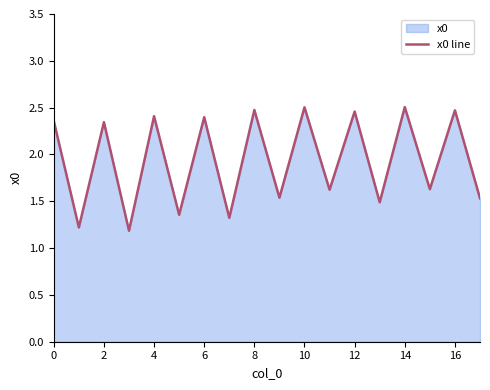

The value at 4 is 3.9. True or false?

False